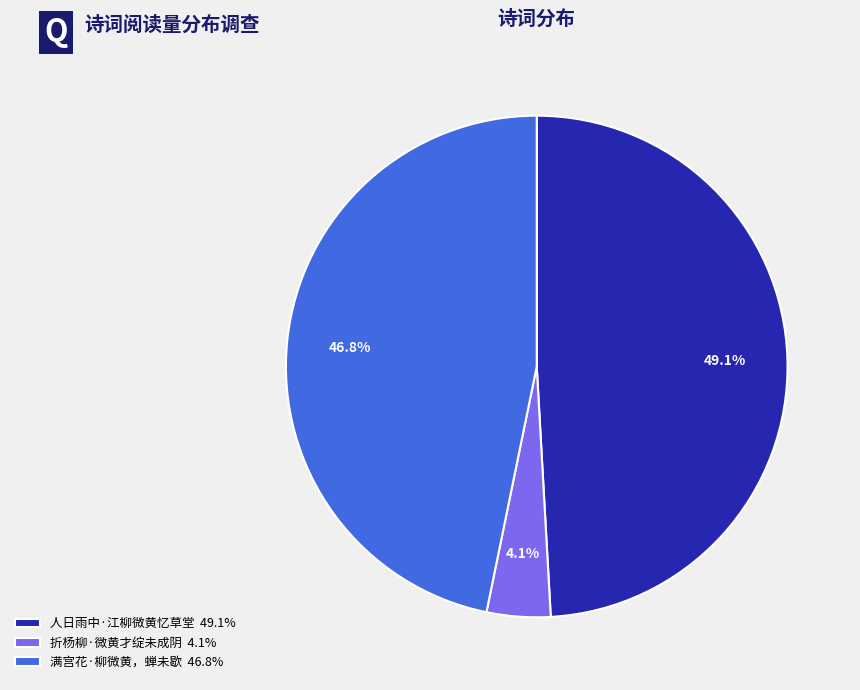

Between 满宫花·柳微黄，蝉未歇 46.8% and 折杨柳·微黄才绽未成阴 4.1%, which is larger?

满宫花·柳微黄，蝉未歇 46.8%